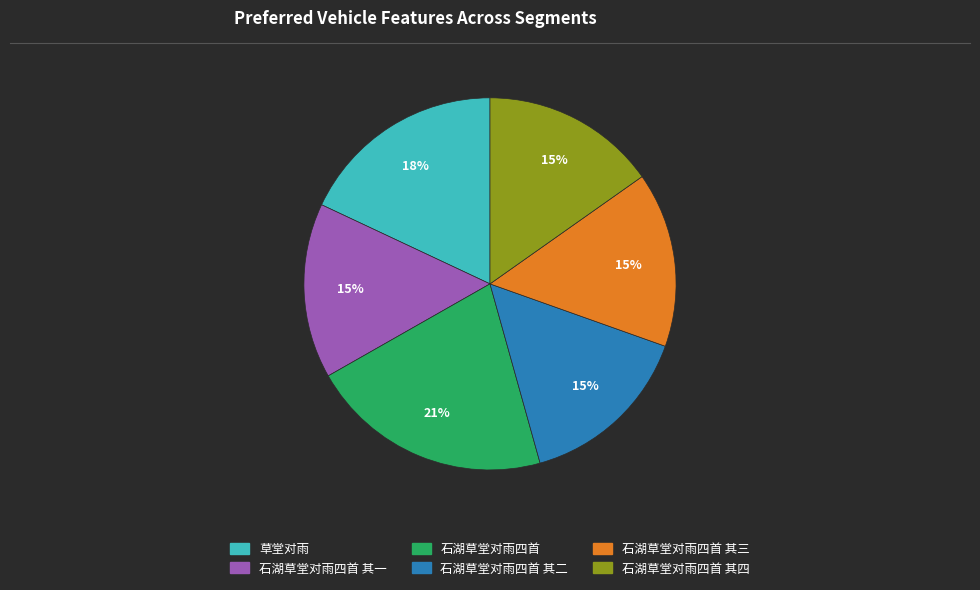

Combined, do 石湖草堂对雨四首 其一 and 草堂对雨 account for over 50%?

No